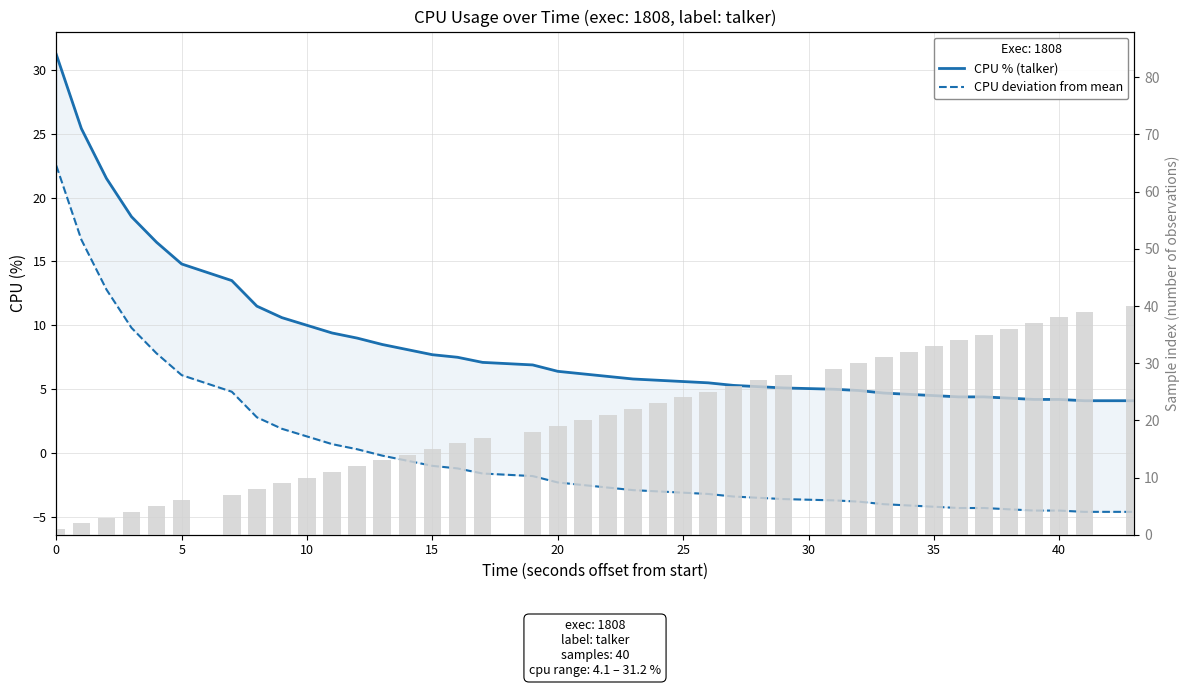

List the series in order of their overall mean, lowest first.

CPU deviation from mean, CPU % (talker)